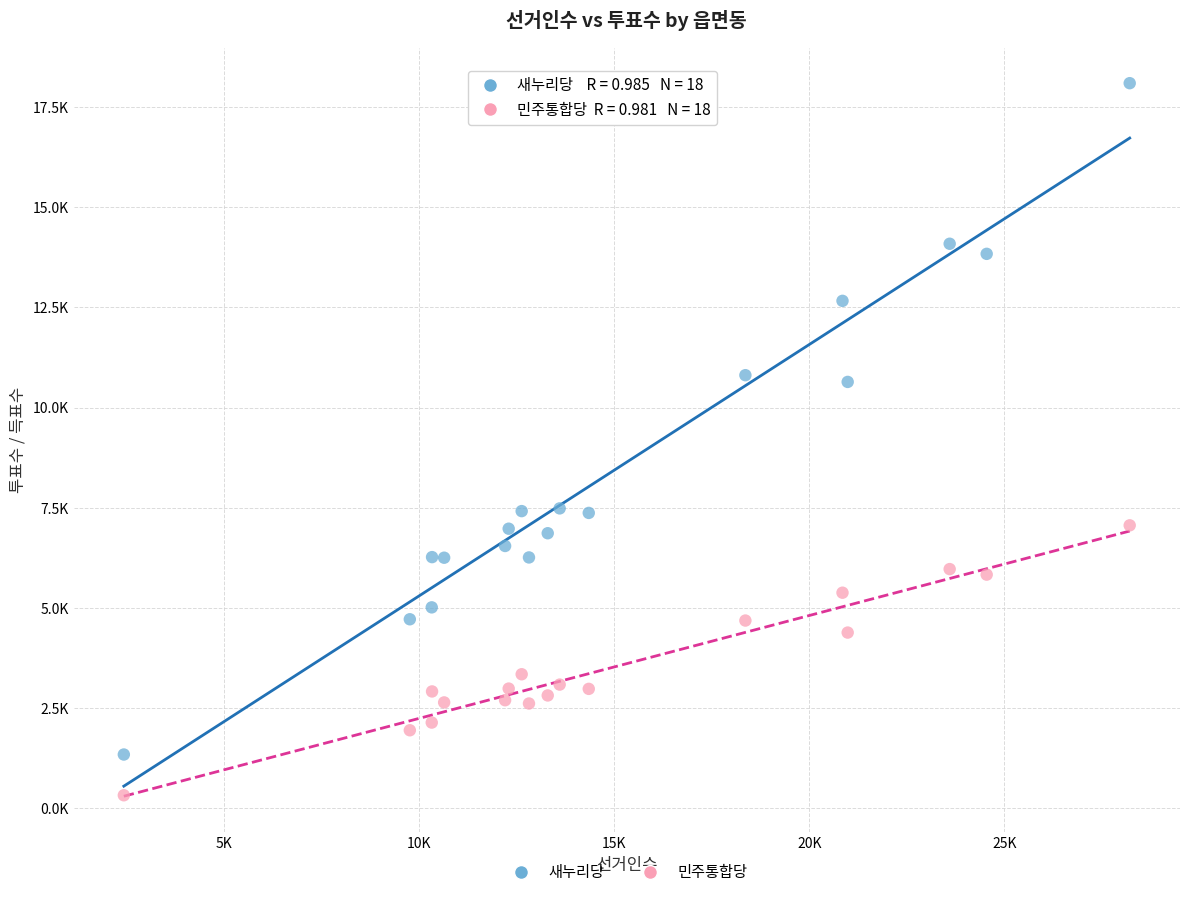

What are all the series names shown in the legend?

새누리당, 민주통합당